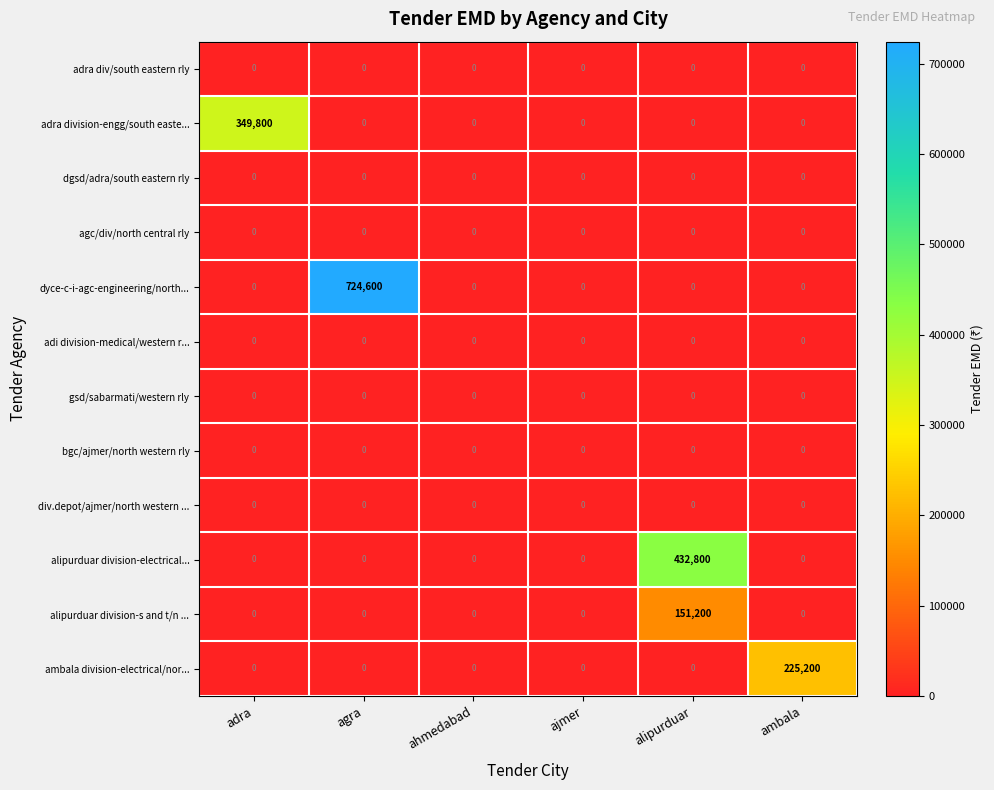

True or false: ambala division-electrical/nor... has a value of 0 at ajmer.

True